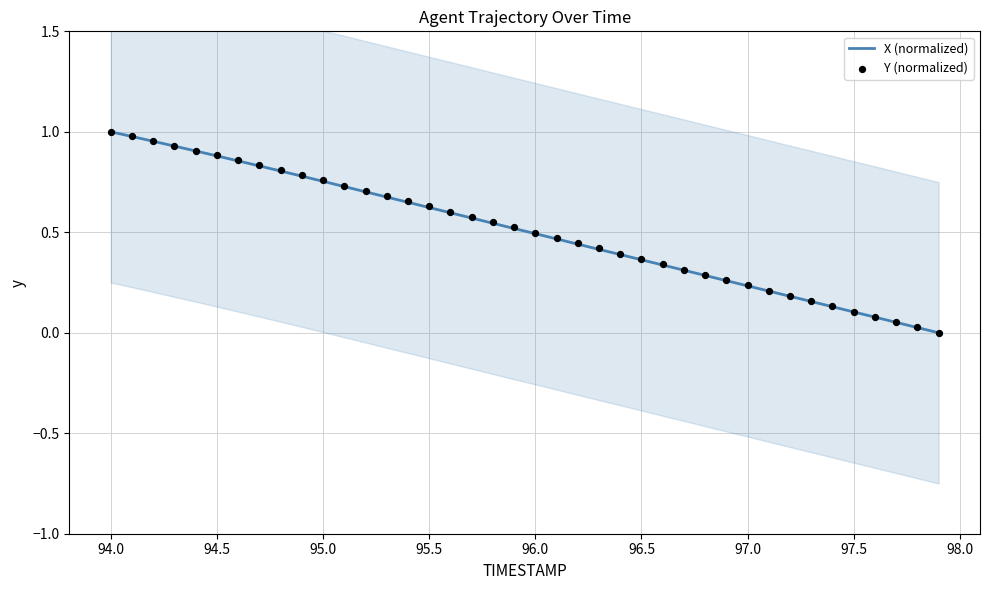

Which series has the largest Y range (max minus min)?

X (normalized)